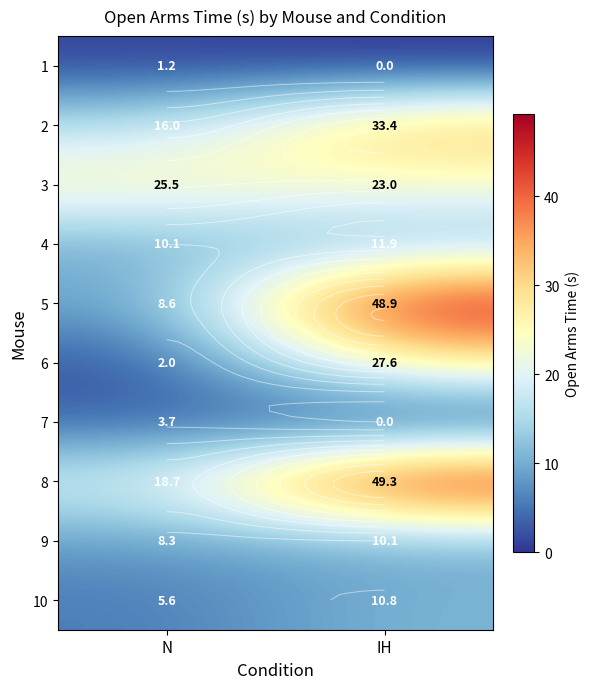

Which category has the lowest value in the 2 series?

N